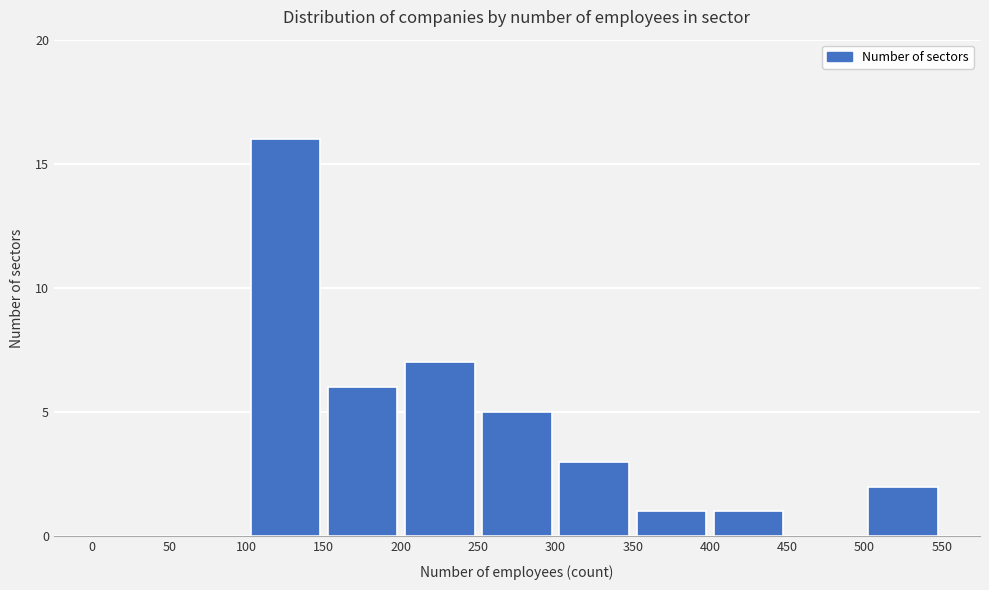

Reading left to right, list every bar in this chart as the range it spans on the x-axis followed by its height. The values are not printed on the chart, so give them approximately, as read against the axis.

0 to 50: 0
50 to 100: 0
100 to 150: 16
150 to 200: 6
200 to 250: 7
250 to 300: 5
300 to 350: 3
350 to 400: 1
400 to 450: 1
450 to 500: 0
500 to 550: 2